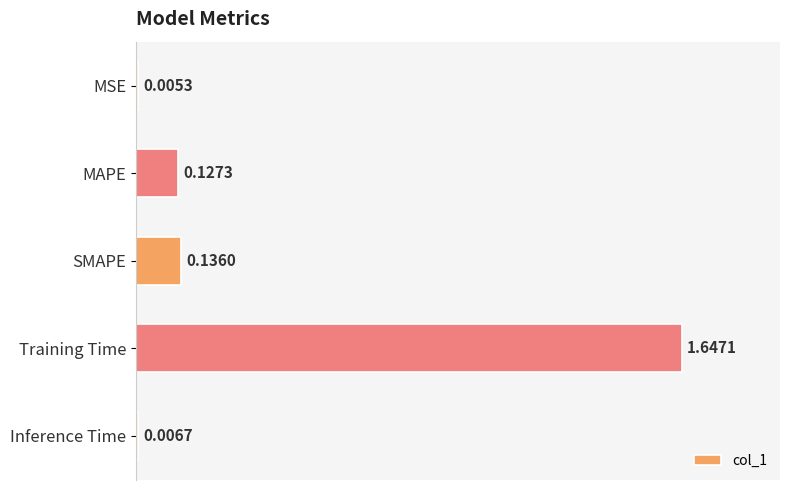

At which category does the chart reach its peak across all series?

Training Time